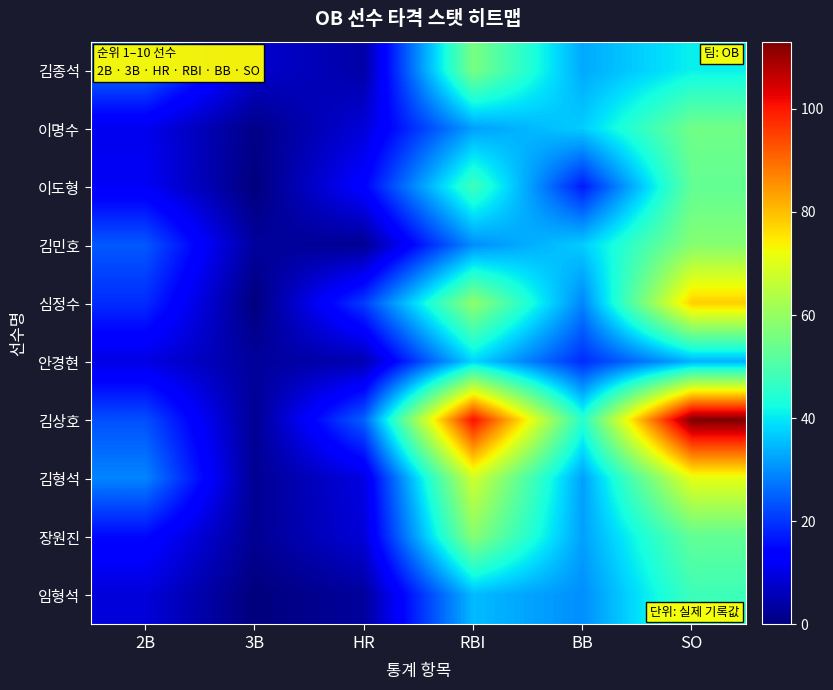

What is the spread (max minus min) of values at HR?

23